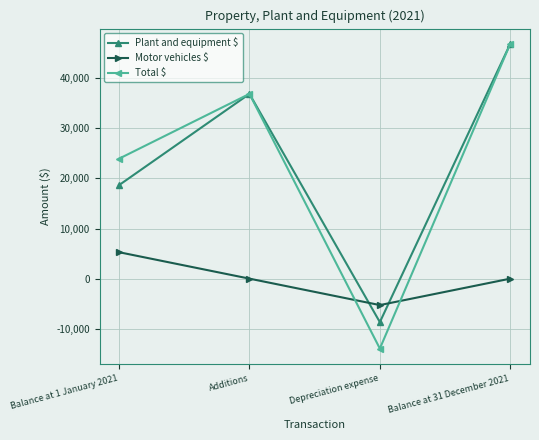

What is the average value of the Total $ series?

23424